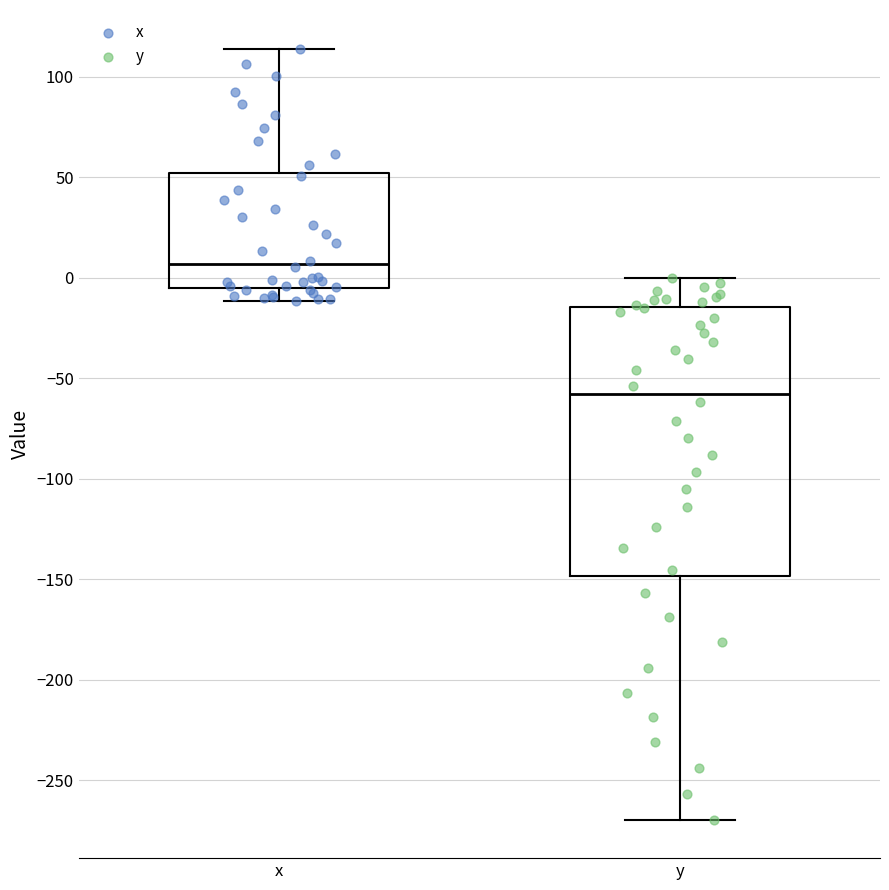

Reading left to right, transcribe this box plot: for each box, give where its median line is, the range the box spans, and where its two whiskers end, as read against the y-axis. The values are not printed on the chart, so give them approximately, as read against the axis.

x: median 5, box -5 to 50, whiskers -10 to 115
y: median -60, box -150 to -15, whiskers -270 to 0